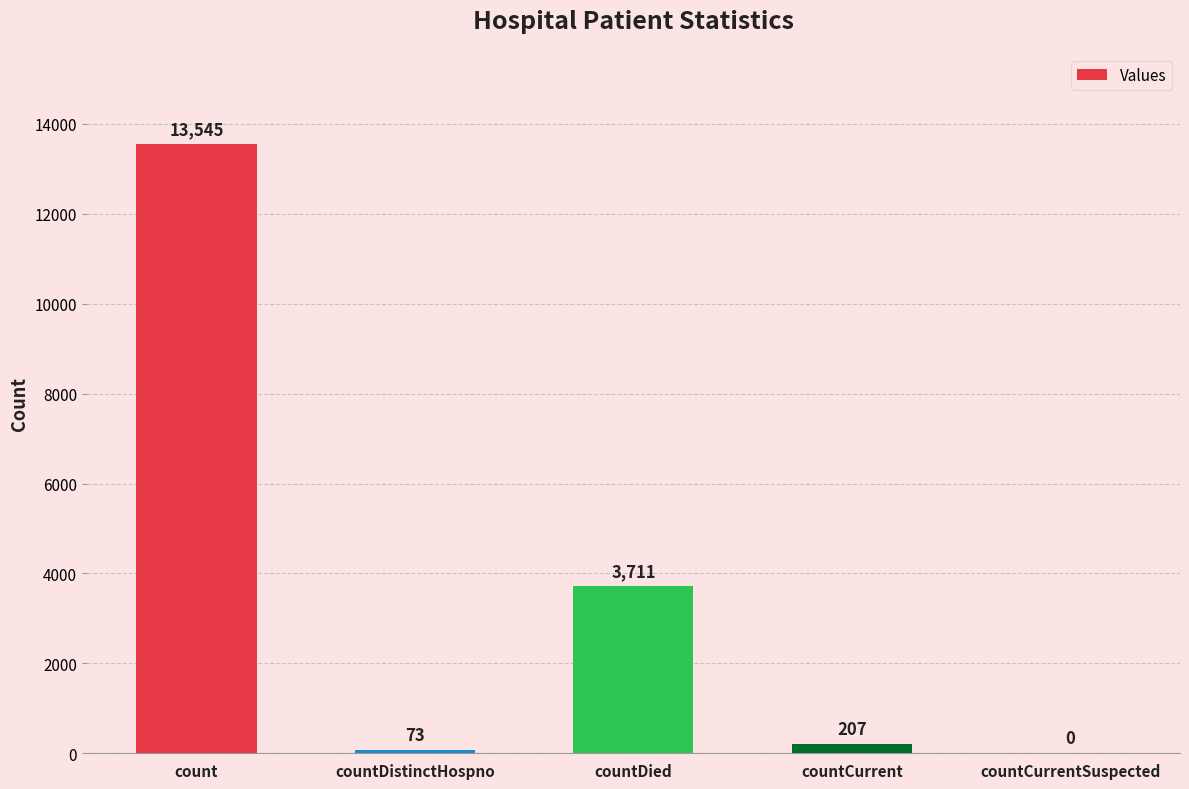

What is the greatest value displayed?

13545